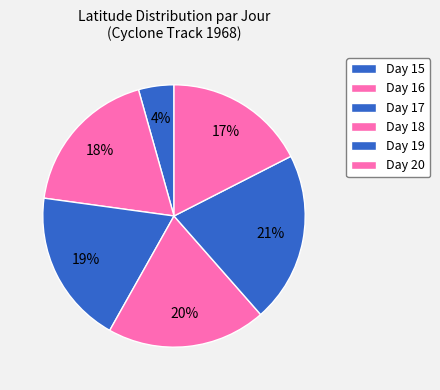

How many segments does this pie chart have?

6